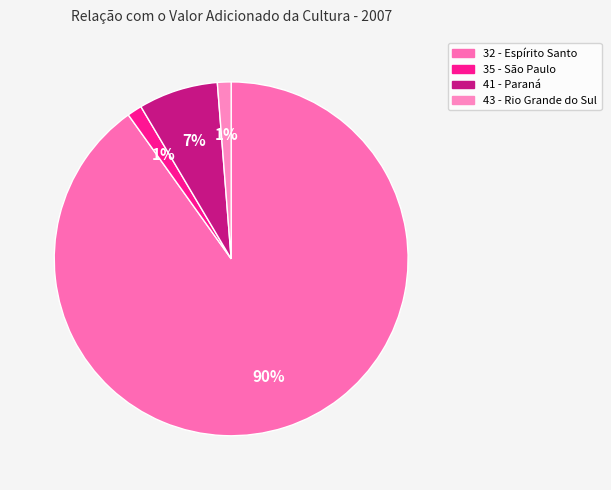

Rank the categories by value from highest to lowest.

32 - Espírito Santo, 41 - Paraná, 35 - São Paulo, 43 - Rio Grande do Sul